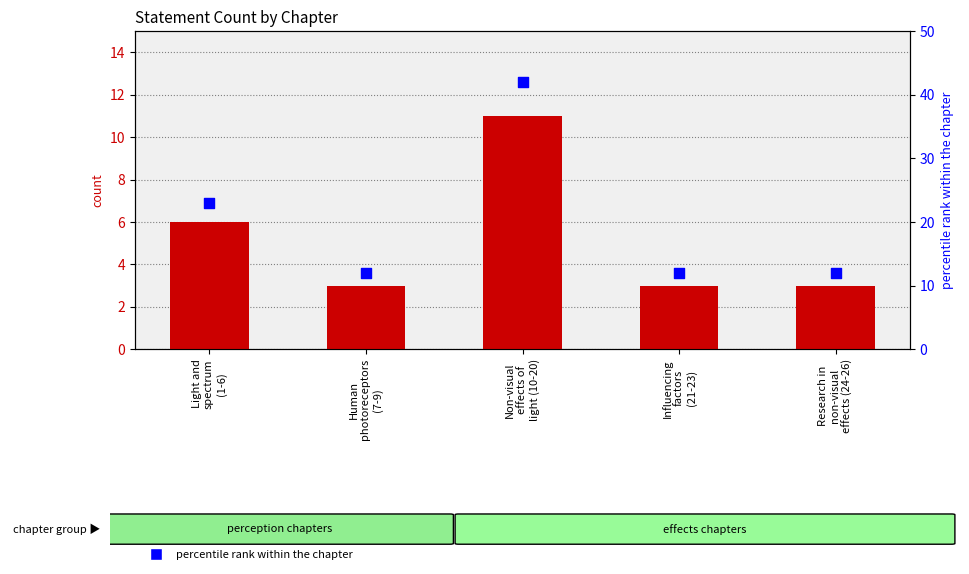

Which series has the largest total across all categories?

percentile rank within the chapter